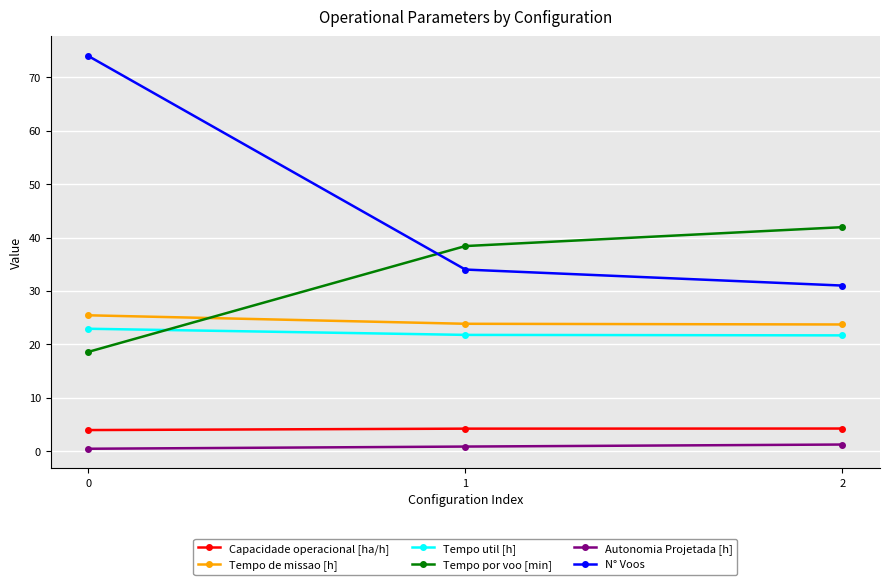

What are all the series names shown in the legend?

Capacidade operacional [ha/h], Tempo de missao [h], Tempo util [h], Tempo por voo [min], Autonomia Projetada [h], N° Voos